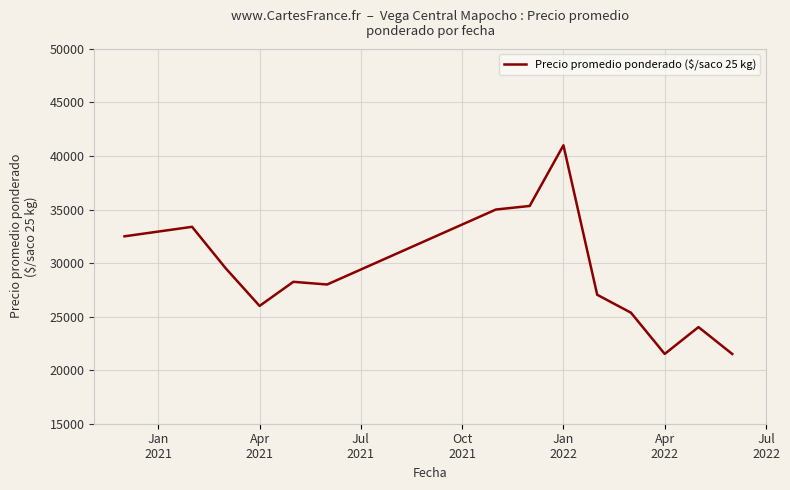

What is the smallest value displayed?

21512.0